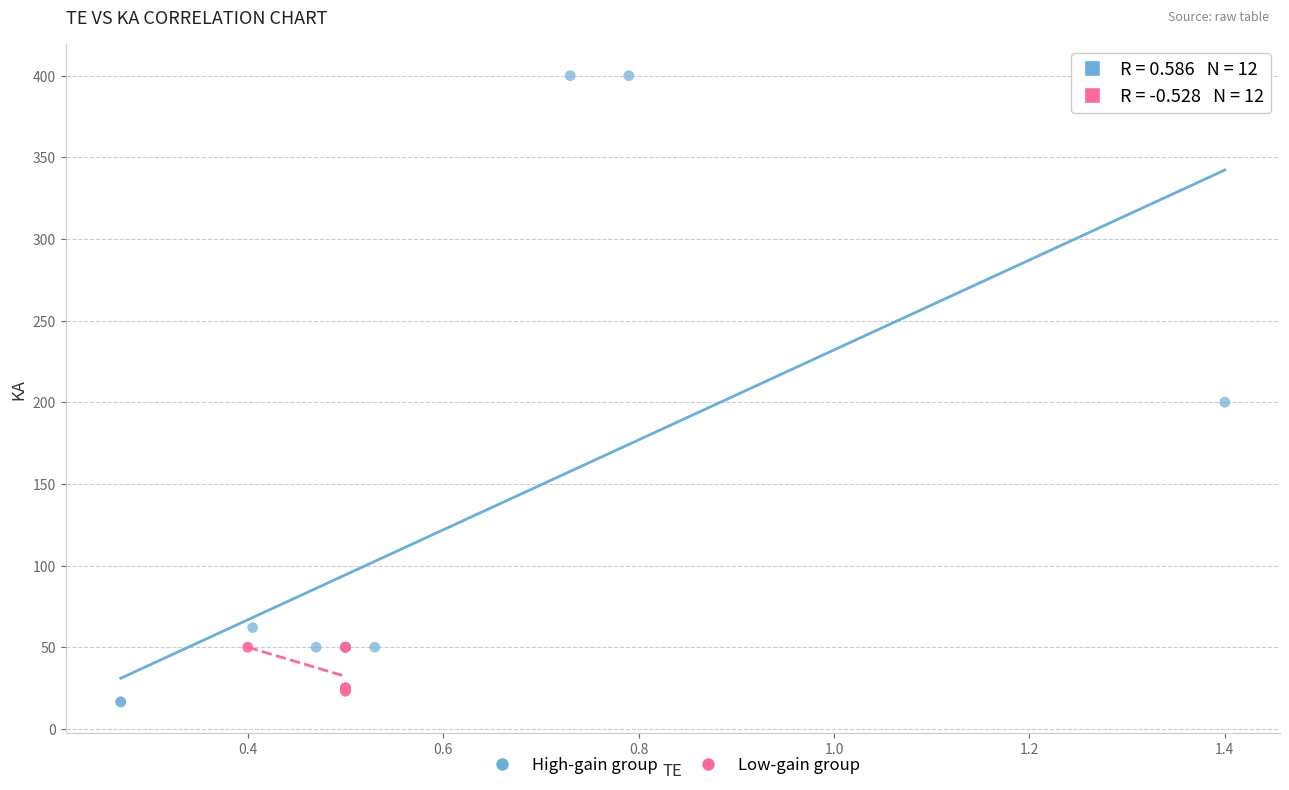

Which series has the largest Y range (max minus min)?

High-gain group